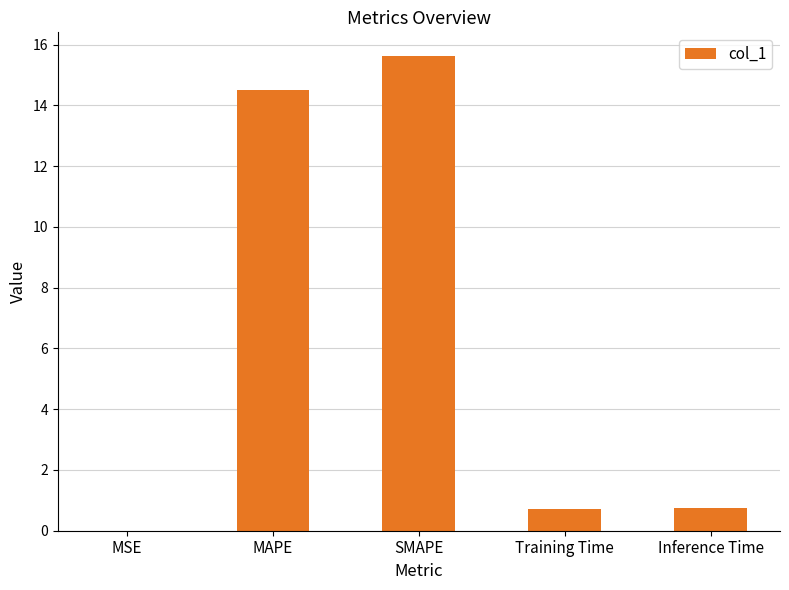

What is the difference between the values at MSE and Inference Time?

0.8